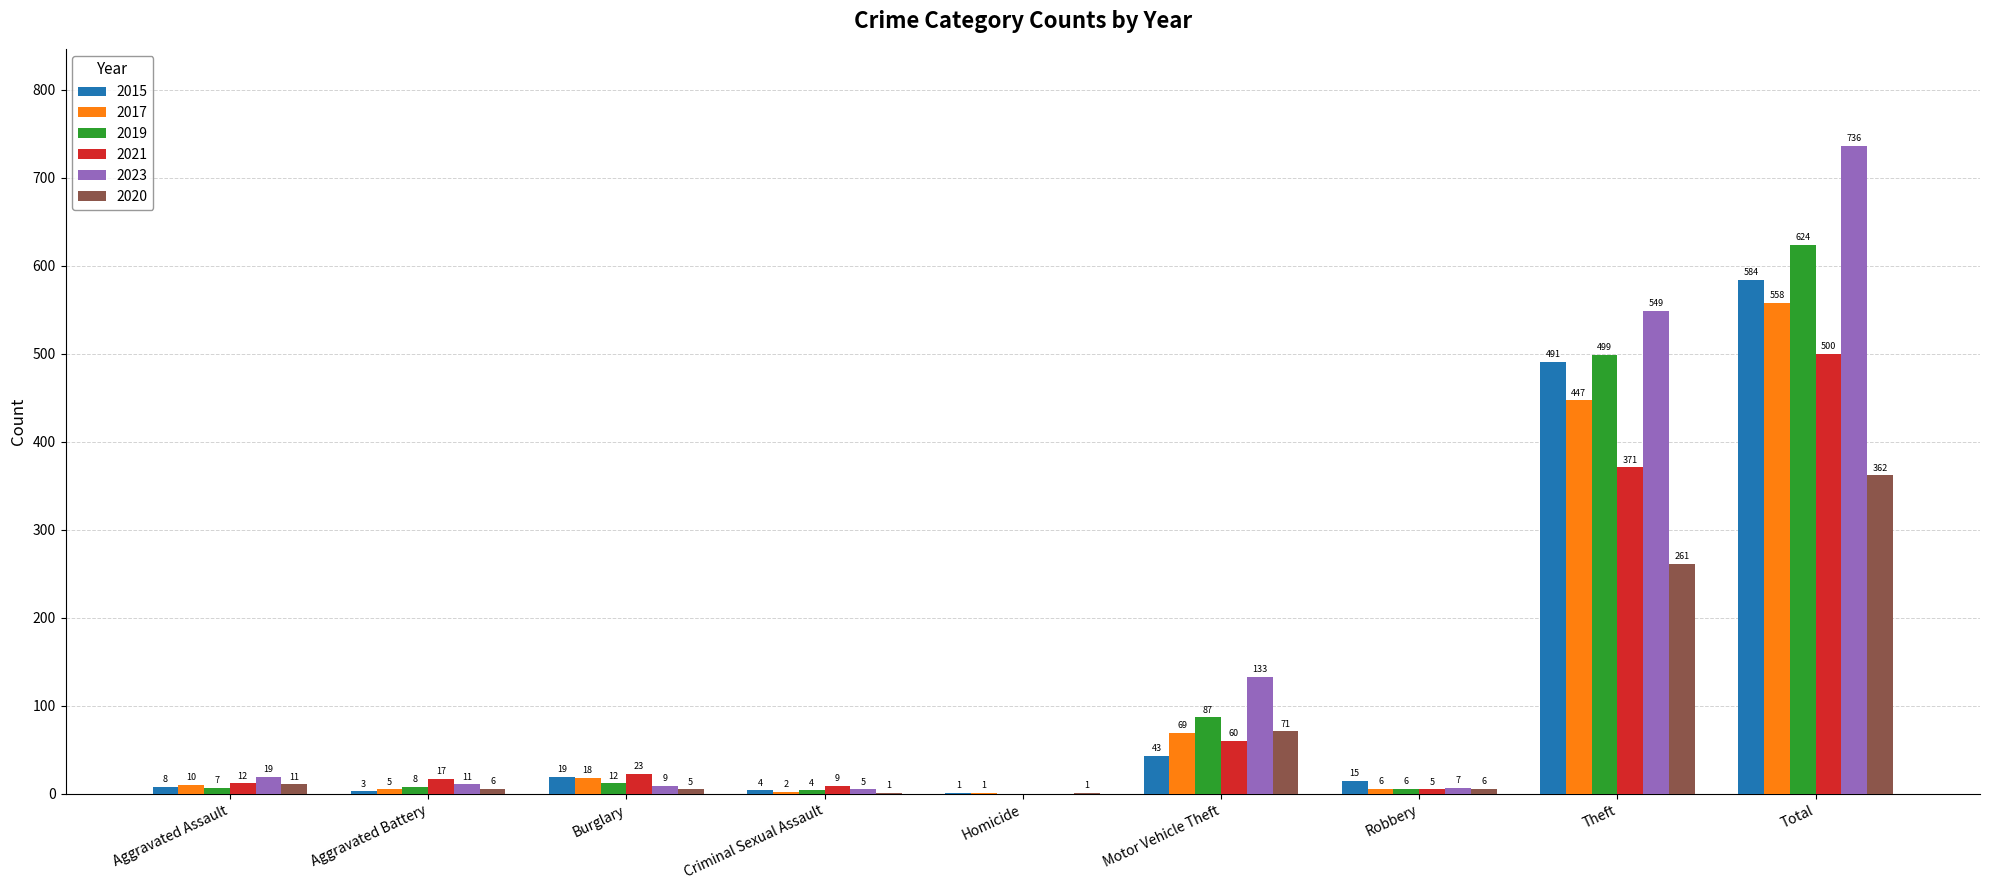

Is the value of 2015 at Robbery greater than the value of 2021 at Homicide?

Yes